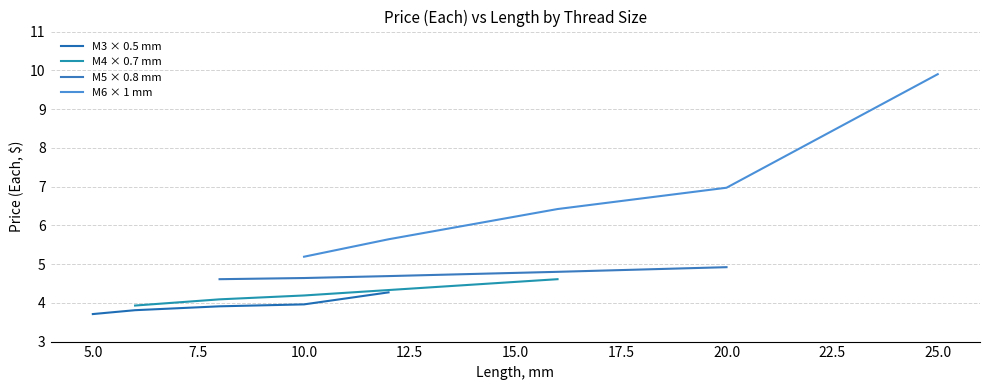

The value of M6 × 1 mm at 10.0 is 8.5. True or false?

False